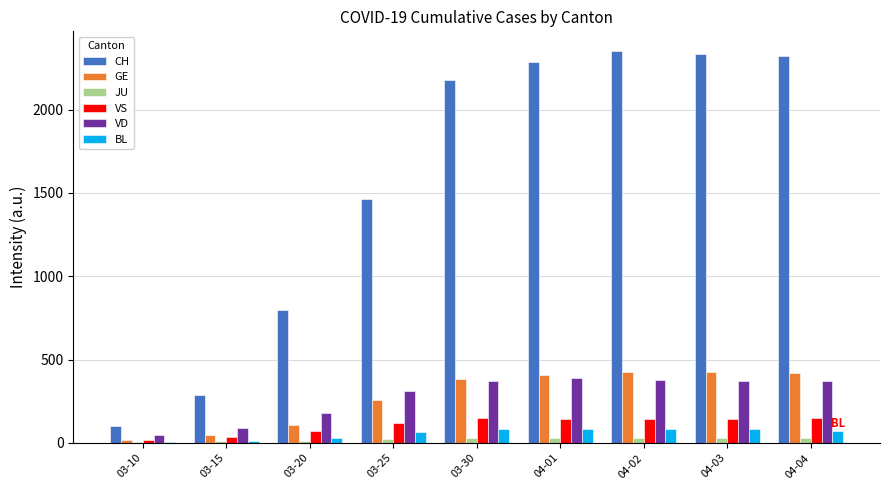

Between 03-15 and 04-04, which series saw the biggest shift?

CH